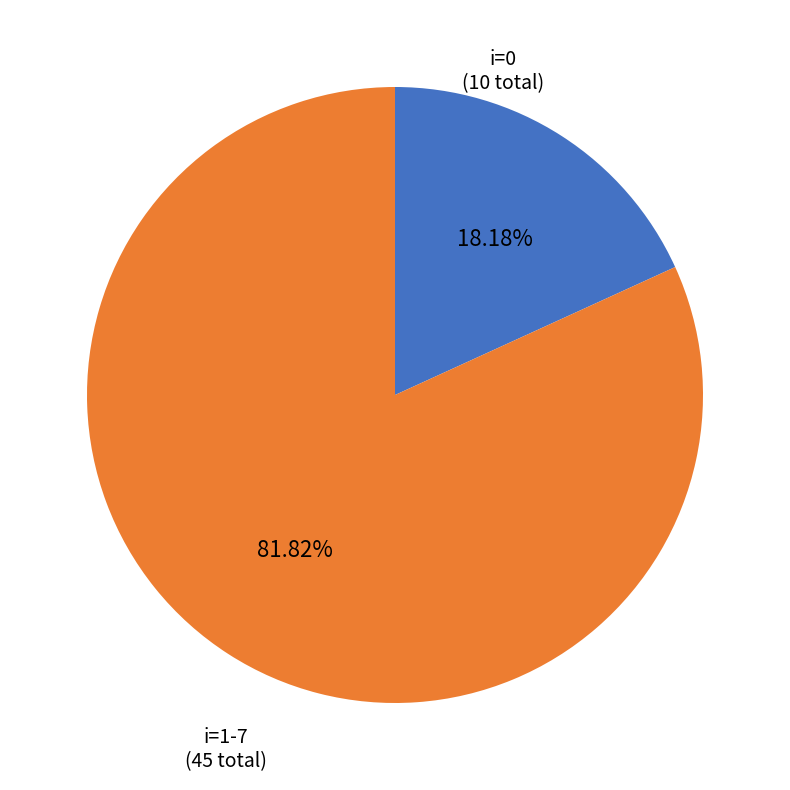

Is there a majority slice in this chart?

Yes